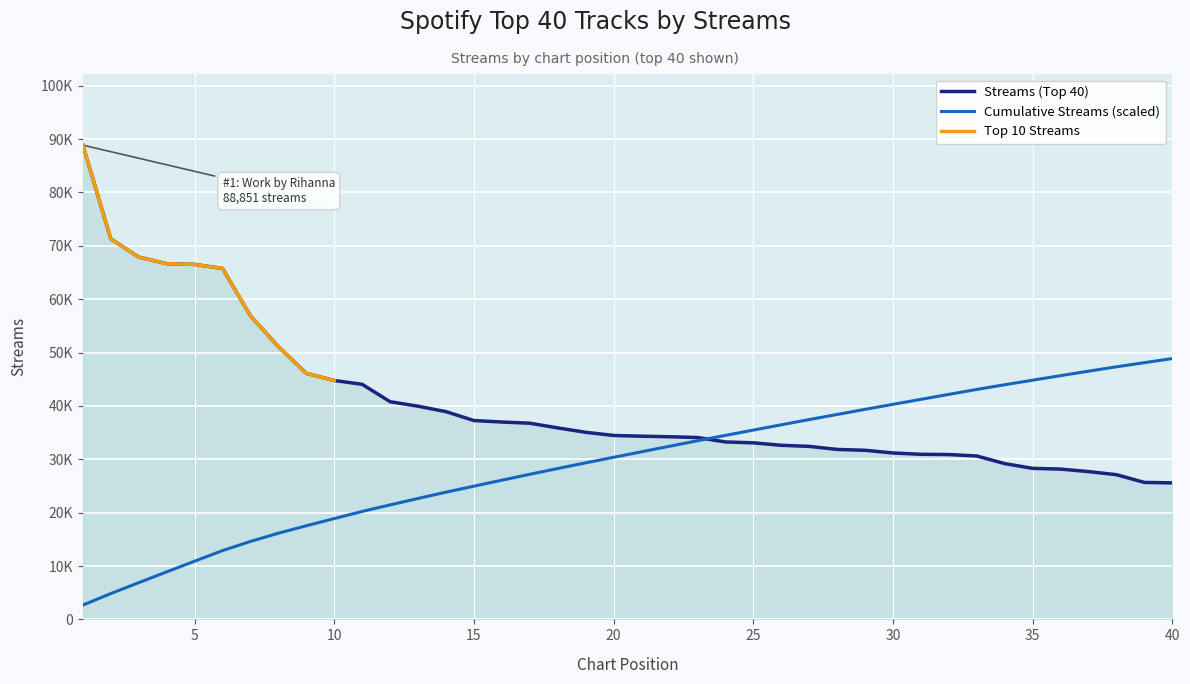

True or false: there are more than 1 points higher than both neighbors.

False